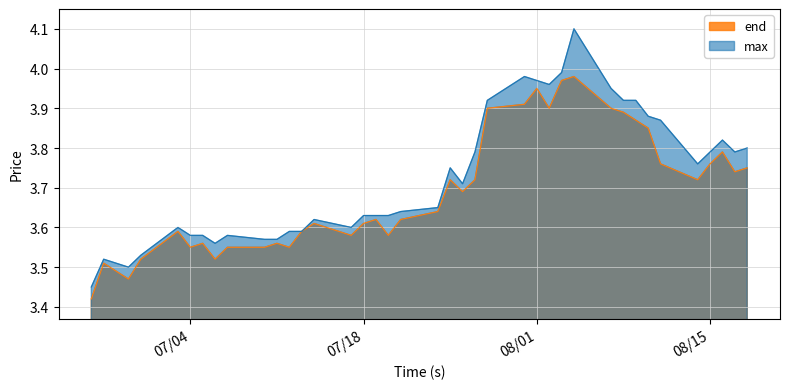

What is the sum of the max values at 2023/07/17 and 2023/07/06?

7.2